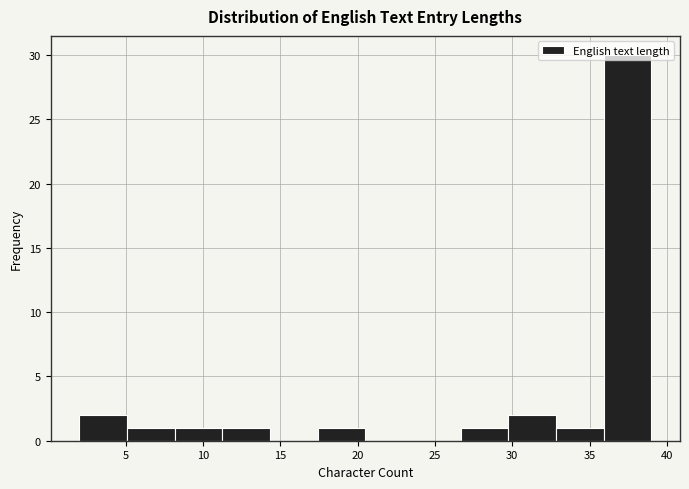

Reading left to right, list every bar in this chart as the range it spans on the x-axis followed by its height. Neither the bar edges nor the heights are printed on the chart, so give them approximately, as read against the axes.

2.0 to 5.0: 2
5.0 to 8.0: 1
8.0 to 11.5: 1
11.5 to 14.5: 1
14.5 to 17.5: 0
17.5 to 20.5: 1
20.5 to 23.5: 0
23.5 to 26.5: 0
26.5 to 30.0: 1
30.0 to 33.0: 2
33.0 to 36.0: 1
36.0 to 39.0: 30